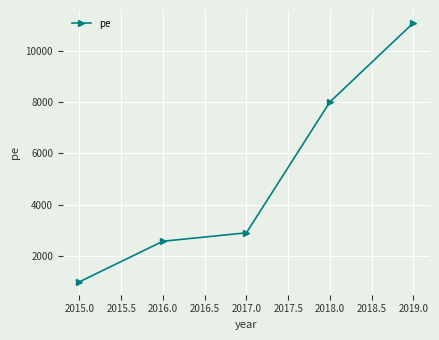

Reading right to left, list all the values displayed in this chart.

2019.0=11098	2018.0=8007	2017.0=2893	2016.0=2564	2015.0=979